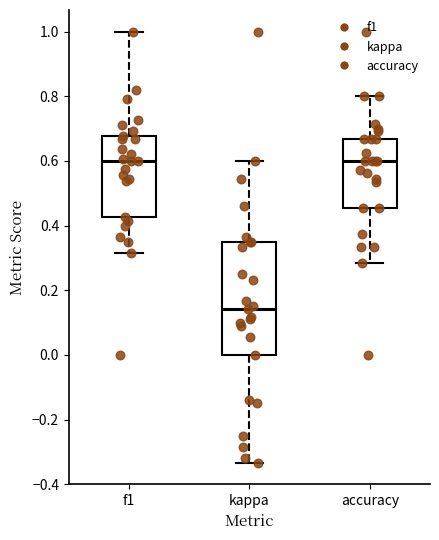

Which box has the lowest median line?

kappa